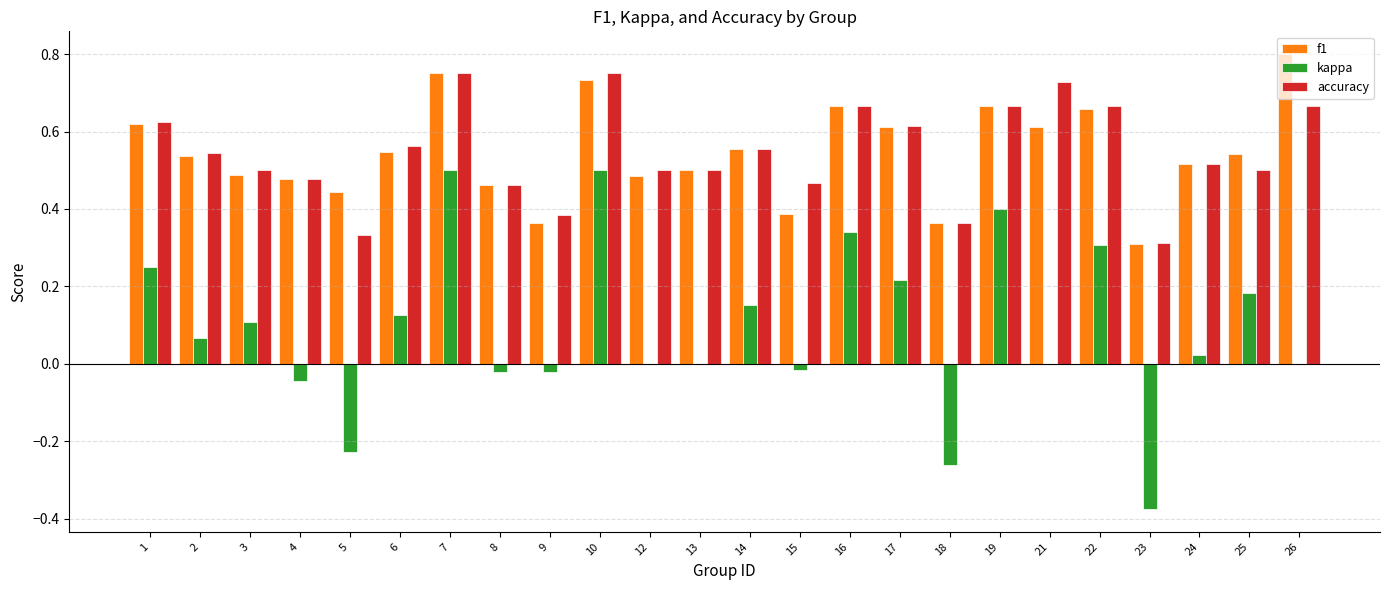

What is the sum of the f1 values at 3 and 14?

1.0